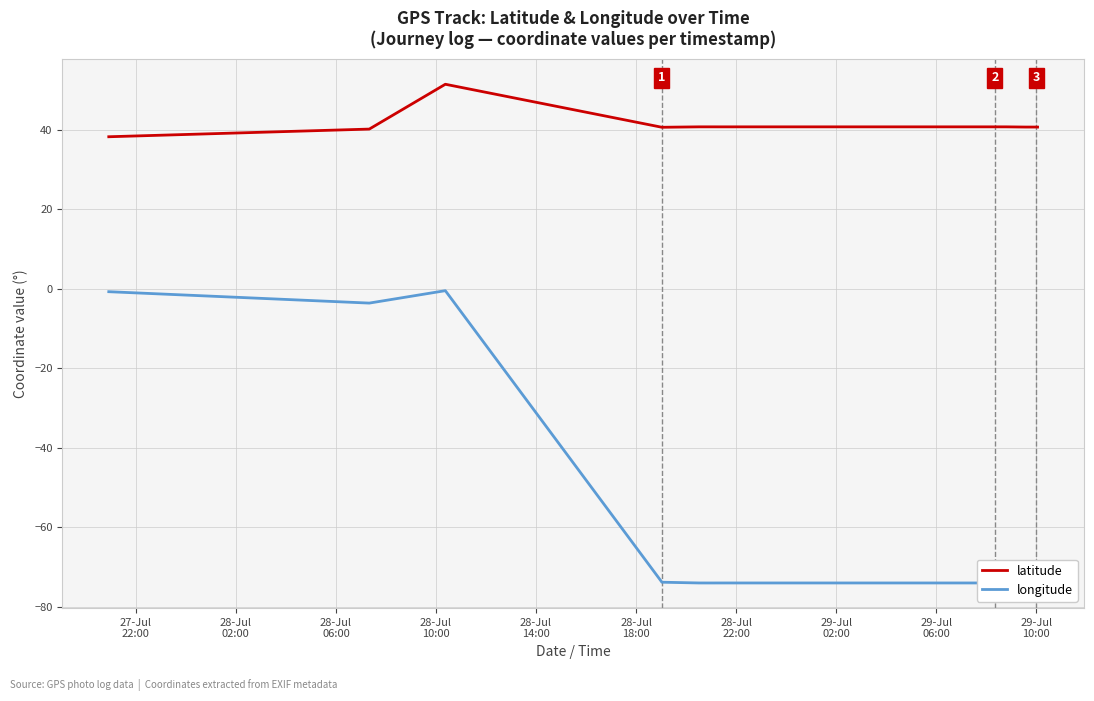

Rank the series by their average value, from lowest to highest.

longitude, latitude